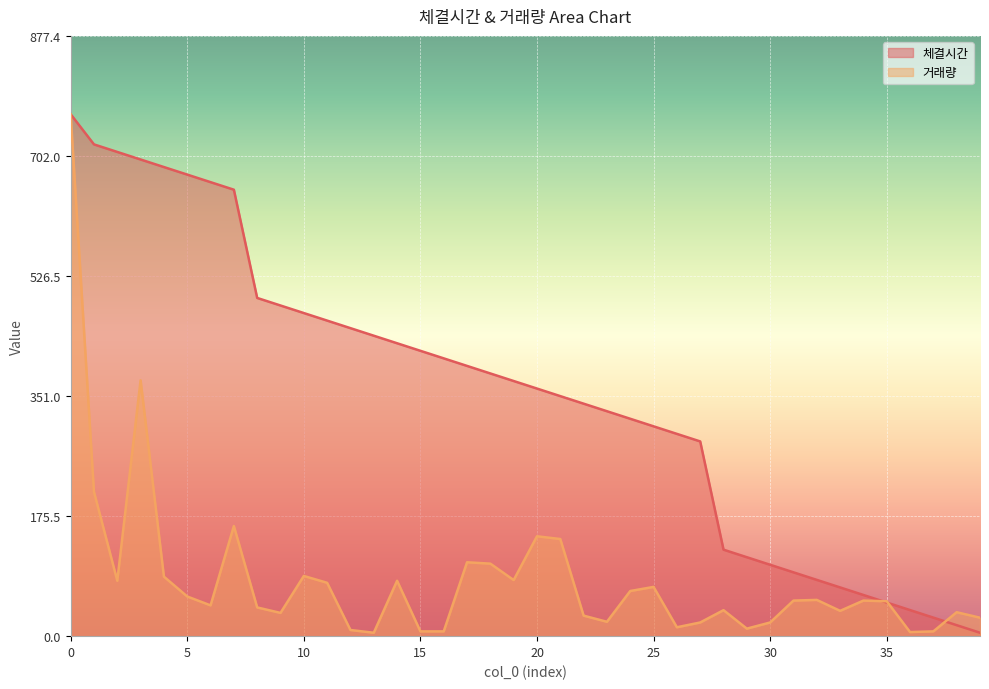

What are all the series names shown in the legend?

체결시간, 거래량